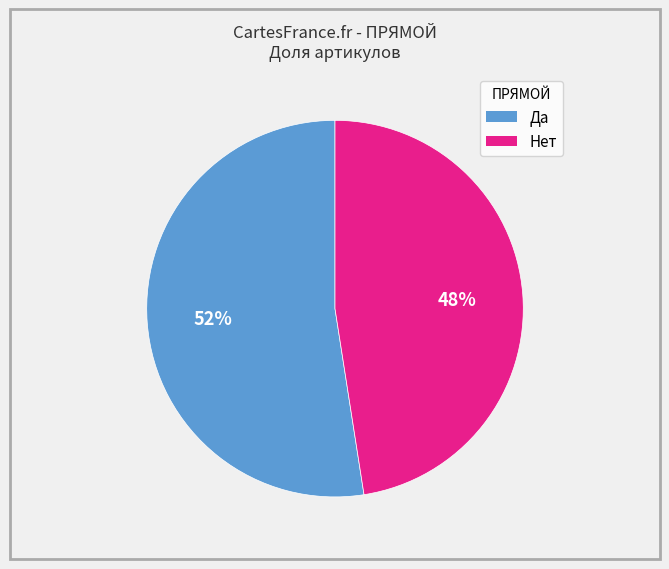

Do Да and Нет together represent more than half of the pie?

Yes